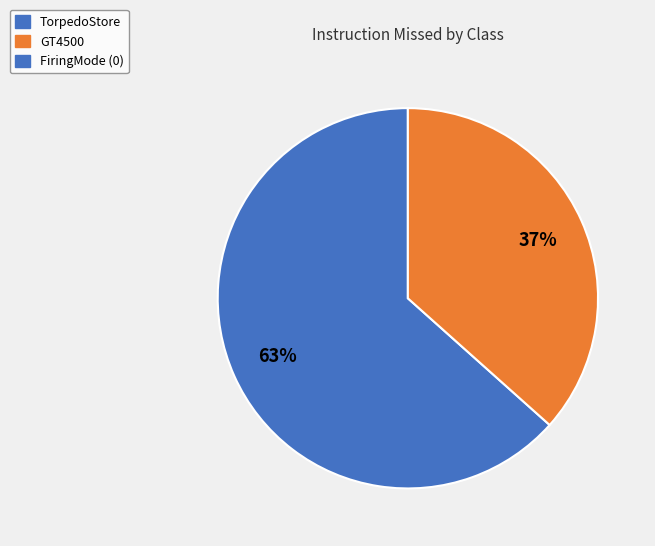

How many slices are in this pie chart?

2